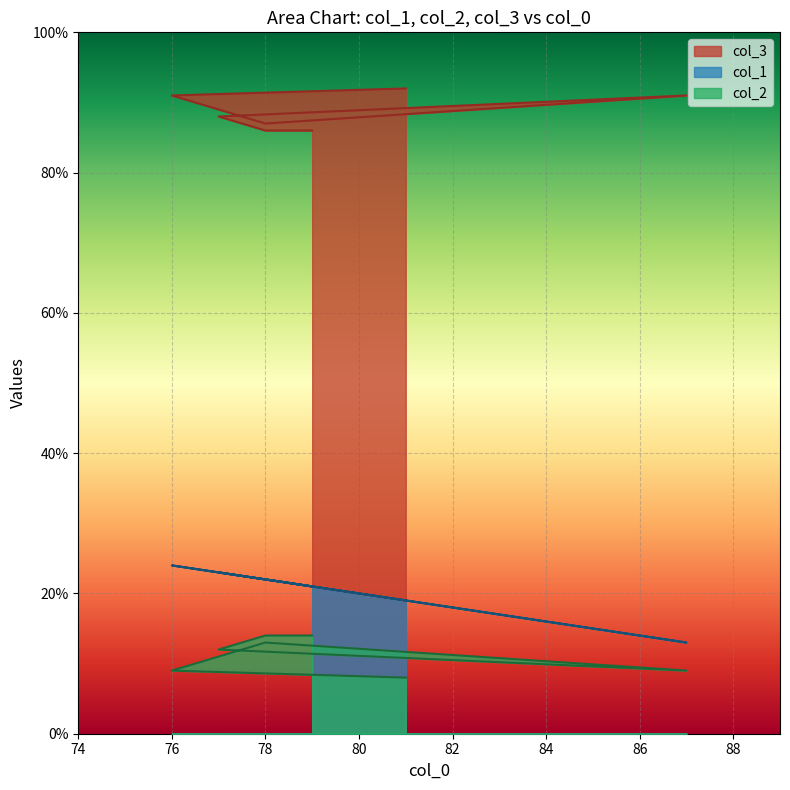

True or false: col_1 and col_3 cross at least once.

False